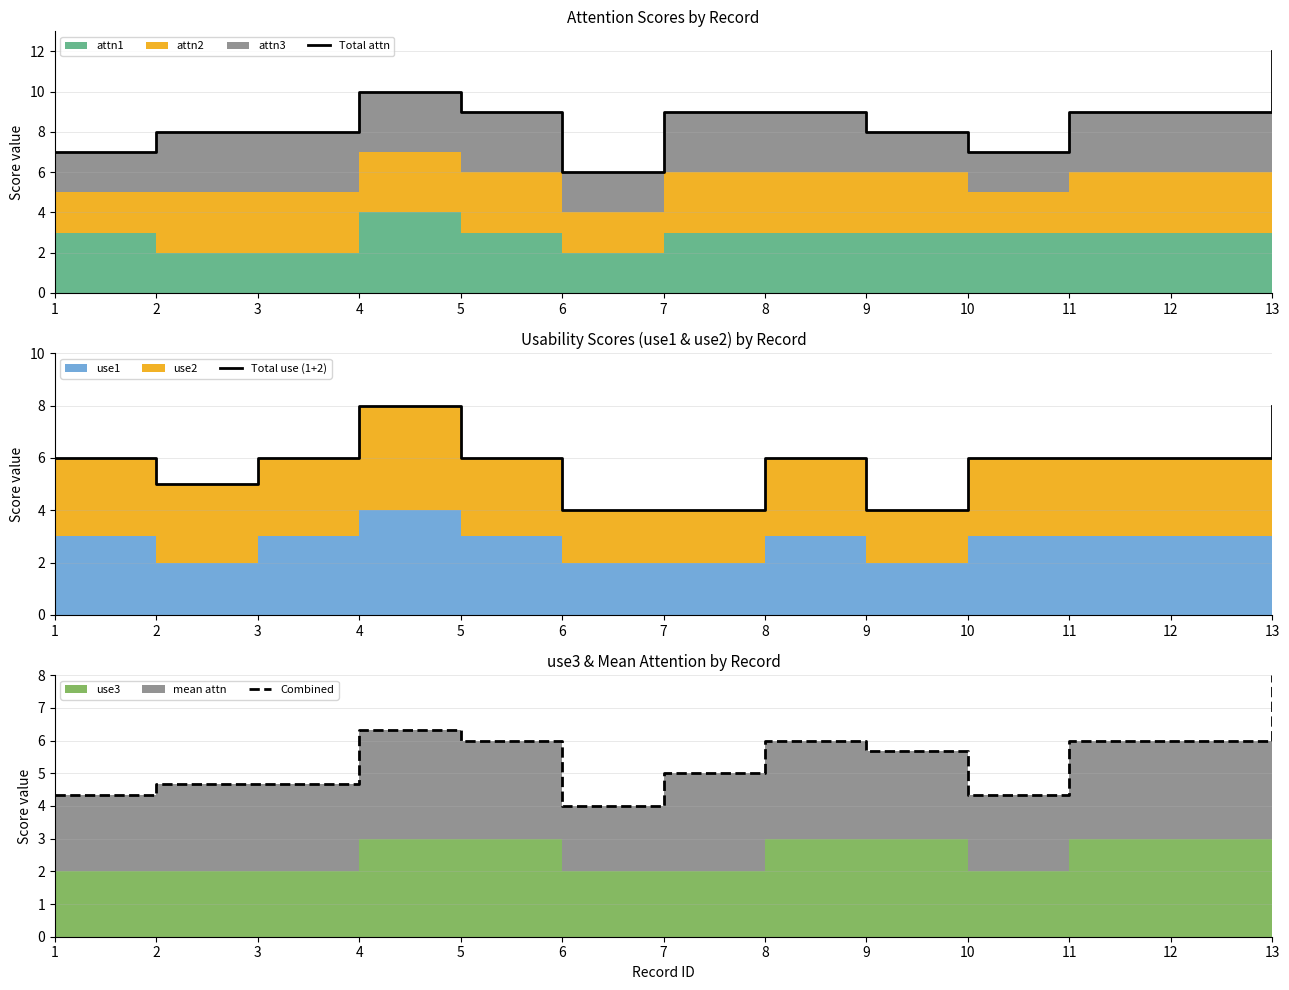

What is the value of the Total attn point at the 7th from the left?

9.0